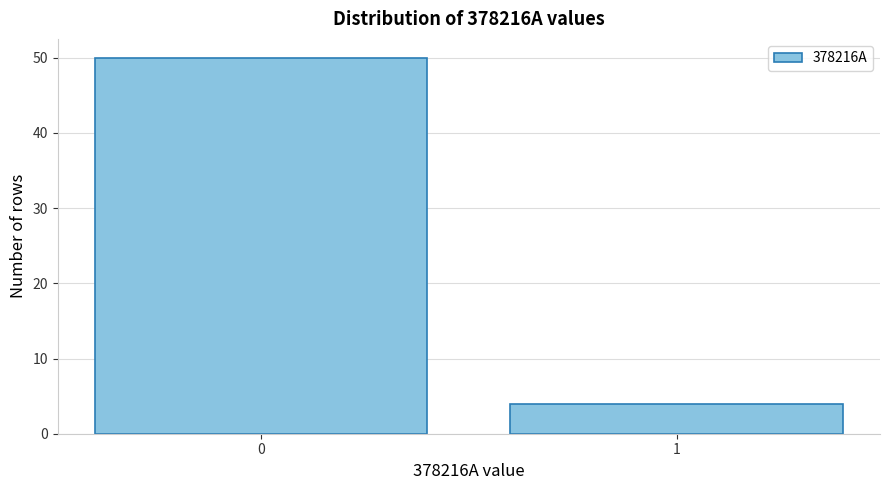

Reading left to right, what are all the values shown in this chart?

0=50	1=4